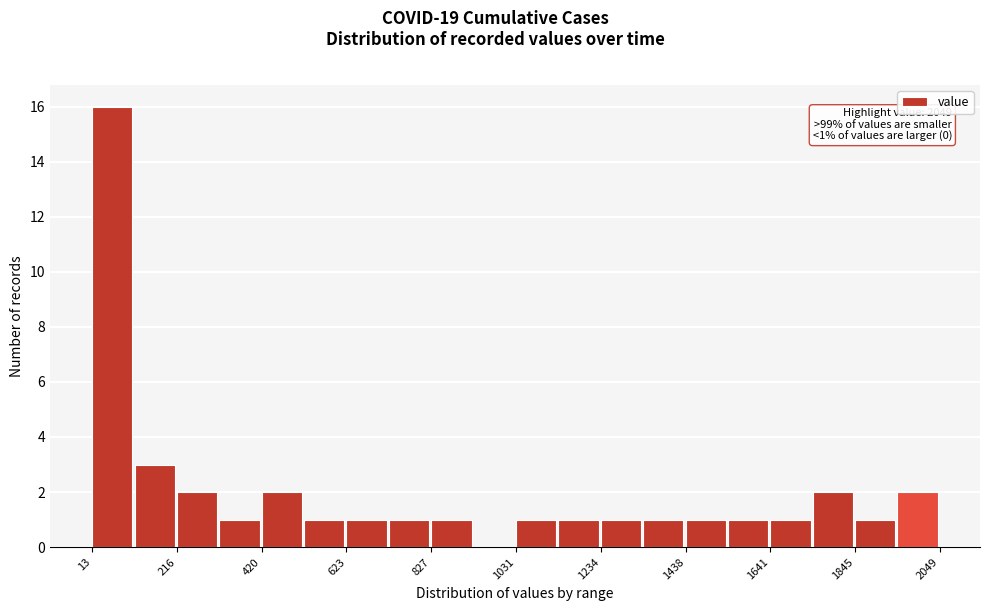

Around what value on the x-axis is the tallest bar? Give the approximate position of its centre, as read against the axis.

50